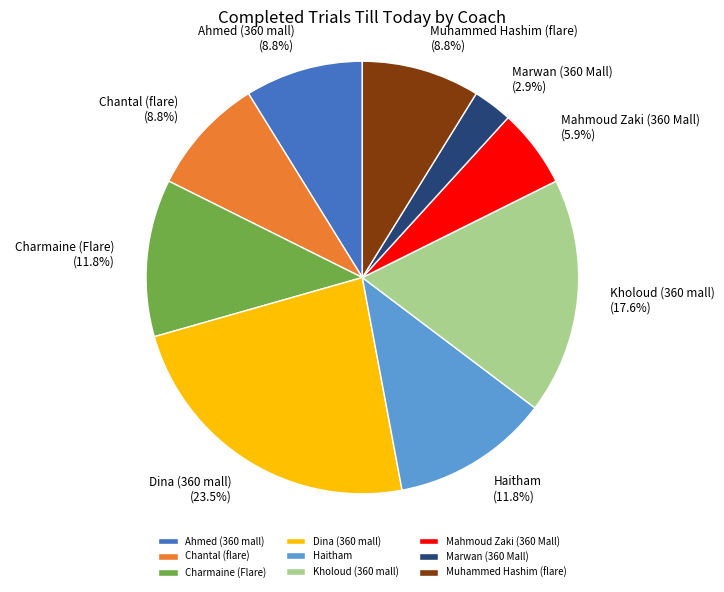

How many segments does this pie chart have?

9